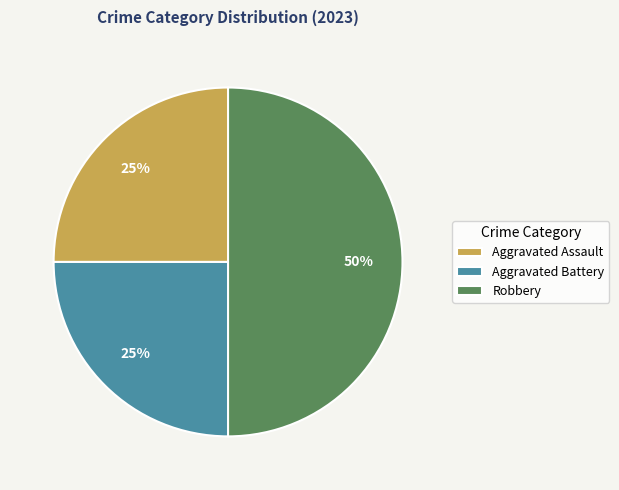

Is it true that Aggravated Battery is 15% of the pie?

False